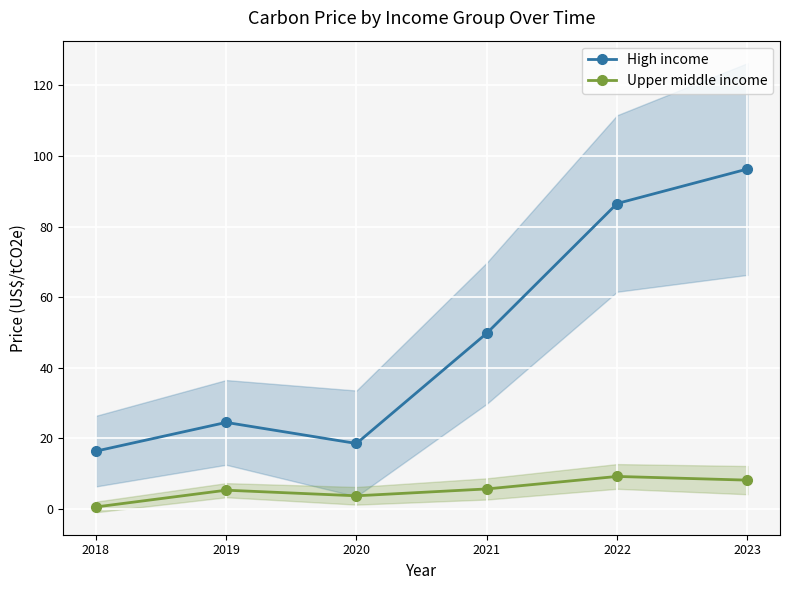

What is the total value across all series at 2022?

95.7